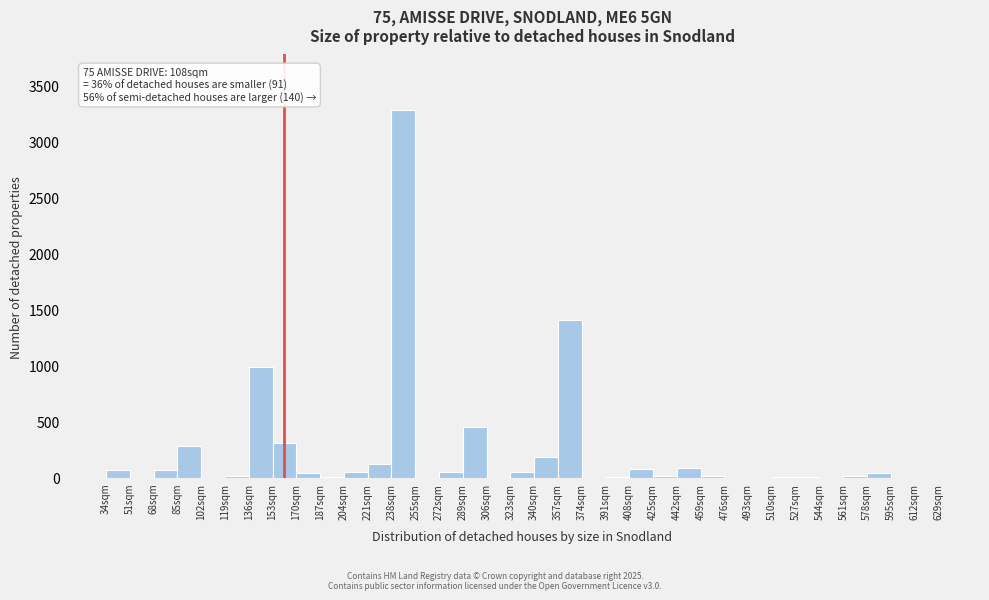

Over which range of the x-axis is the bar tallest?

238 to 255